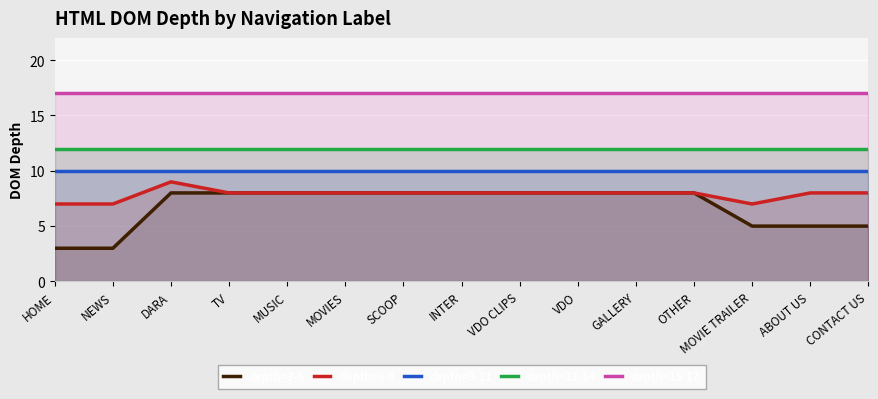

Rank the series at ABOUT US from lowest to highest value.

depth=3-5, depth=6-8, depth=9-11, depth=12-14, depth=15-17